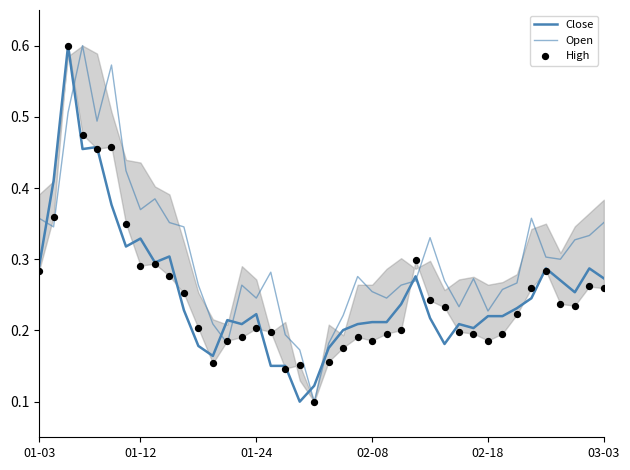

At how many categories does at least one series exceed 0?

40